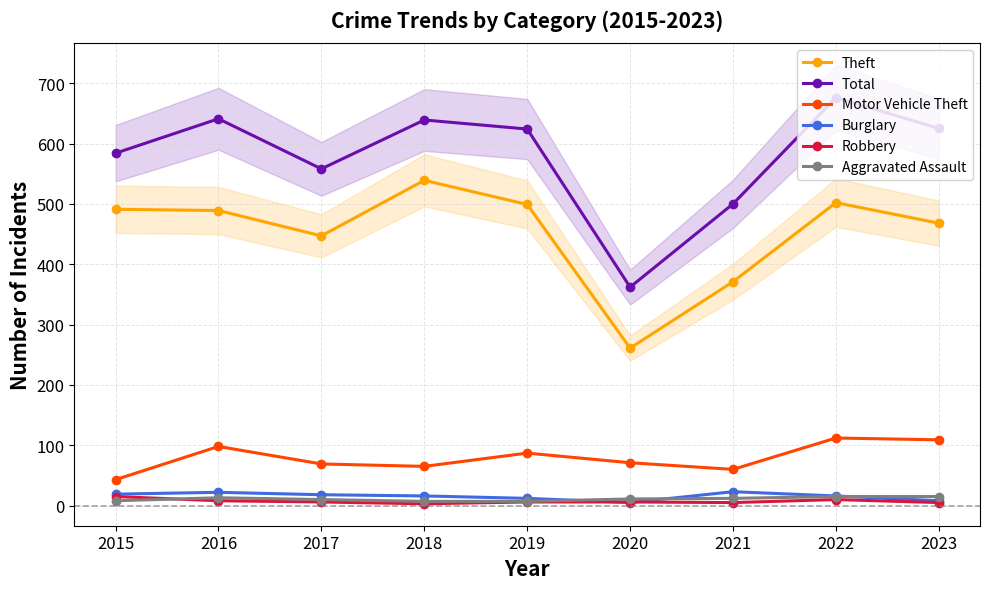

At which category does Motor Vehicle Theft reach its first local peak?

2016